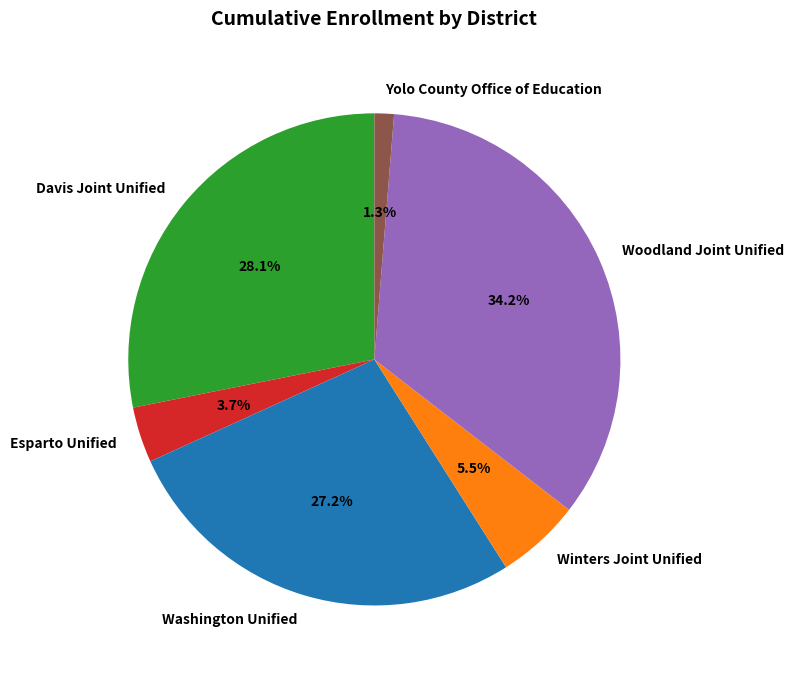

To the nearest percent, what is the combined percentage of Esparto Unified and Winters Joint Unified?

9%